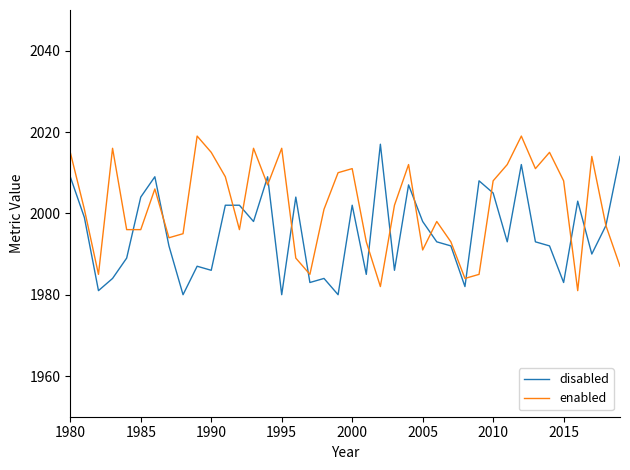

Reading right to left, list all the values displayed in this chart.

disabled: 2014	1997	1990	2003	1983	1992	1993	2012	1993	2005	2008	1982	1992	1993	1998	2007	1986	2017	1985	2002	1980	1984	1983	2004	1980	2009	1998	2002	2002	1986	1987	1980	1992	2009	2004	1989	1984	1981	1999	2009
enabled: 1987	1997	2014	1981	2008	2015	2011	2019	2012	2008	1985	1984	1993	1998	1991	2012	2002	1982	1993	2011	2010	2001	1985	1989	2016	2007	2016	1996	2009	2015	2019	1995	1994	2006	1996	1996	2016	1985	2001	2015